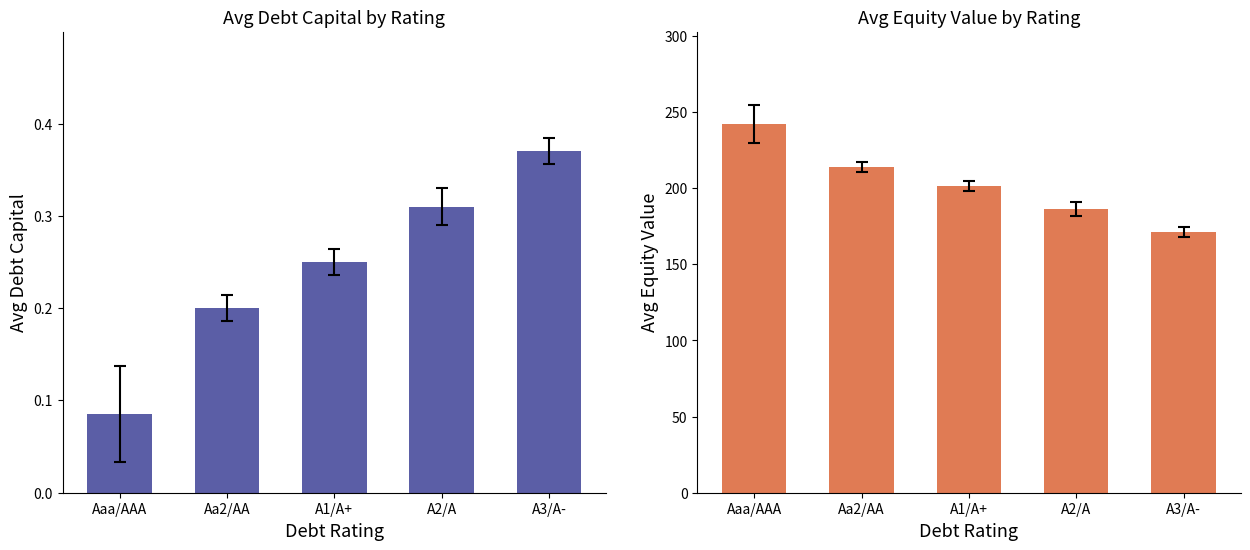

At which label does Avg Equity Value reach its peak?

Aaa/AAA